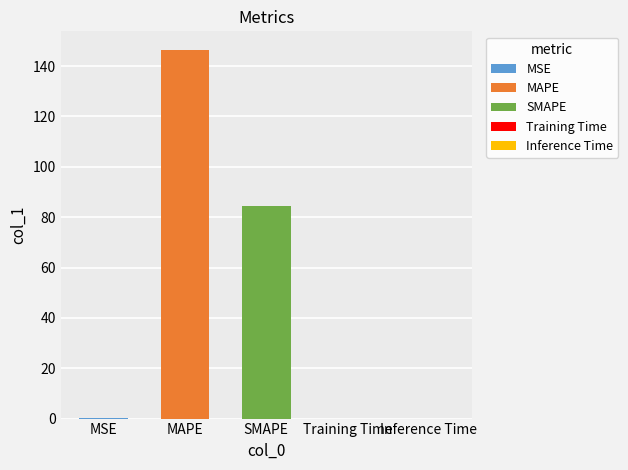

Rank the categories by value from lowest to highest.

Inference Time, Training Time, MSE, SMAPE, MAPE